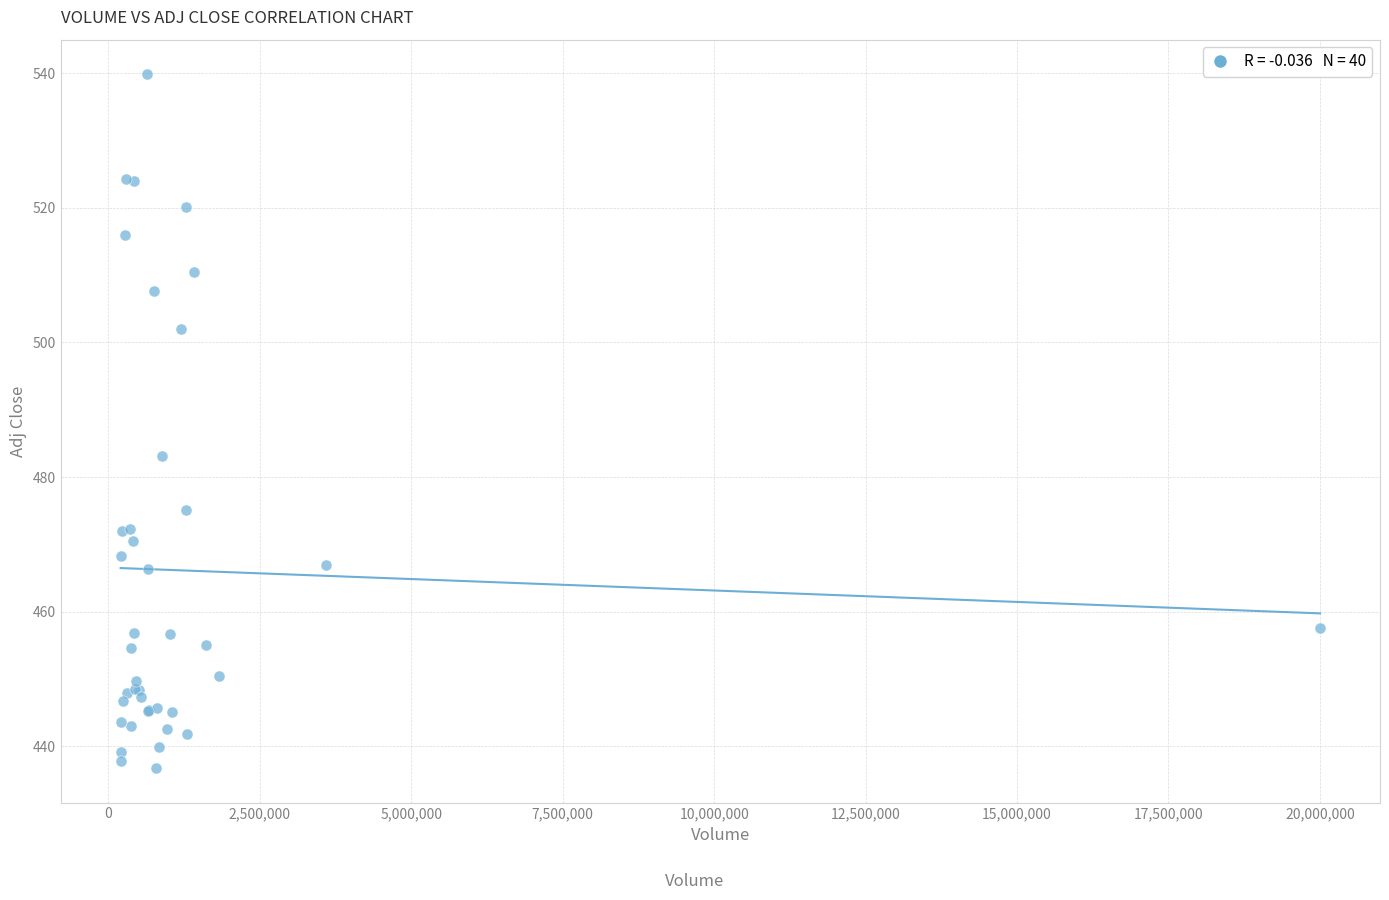

What Y value in the scatter plot is closest to 488?

483.1